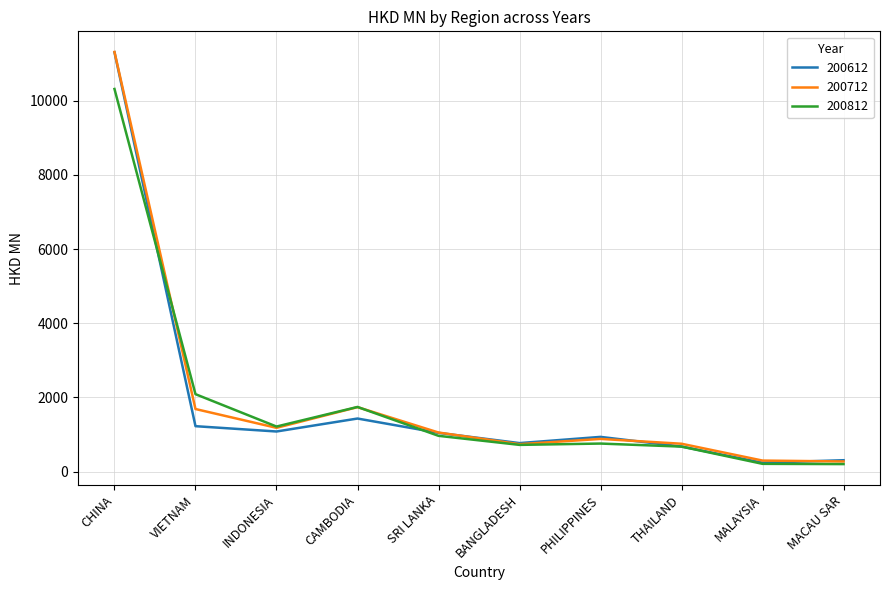

At which label is 200812 closest to 5258?

VIETNAM